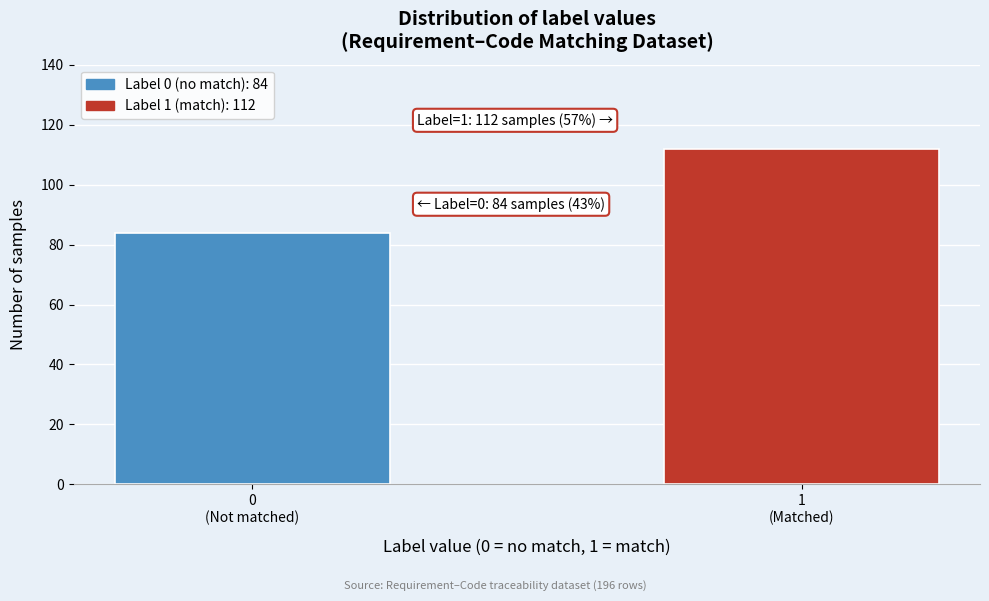

Reading right to left, list all the values displayed in this chart.

112	84